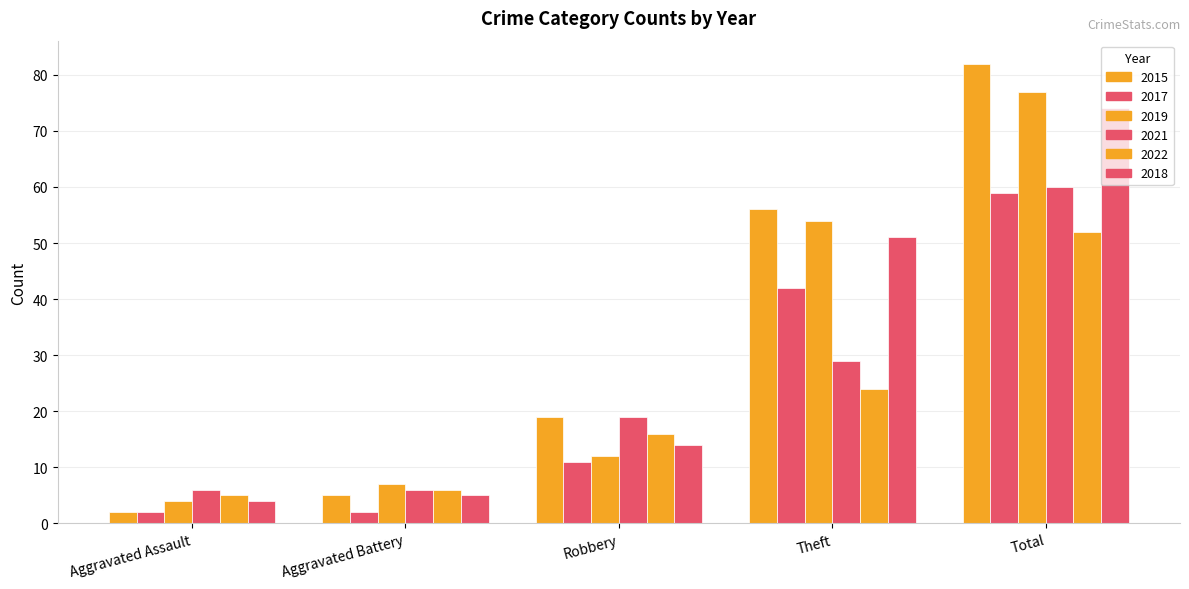

Where is 2015 nearest to the value 42?

Theft